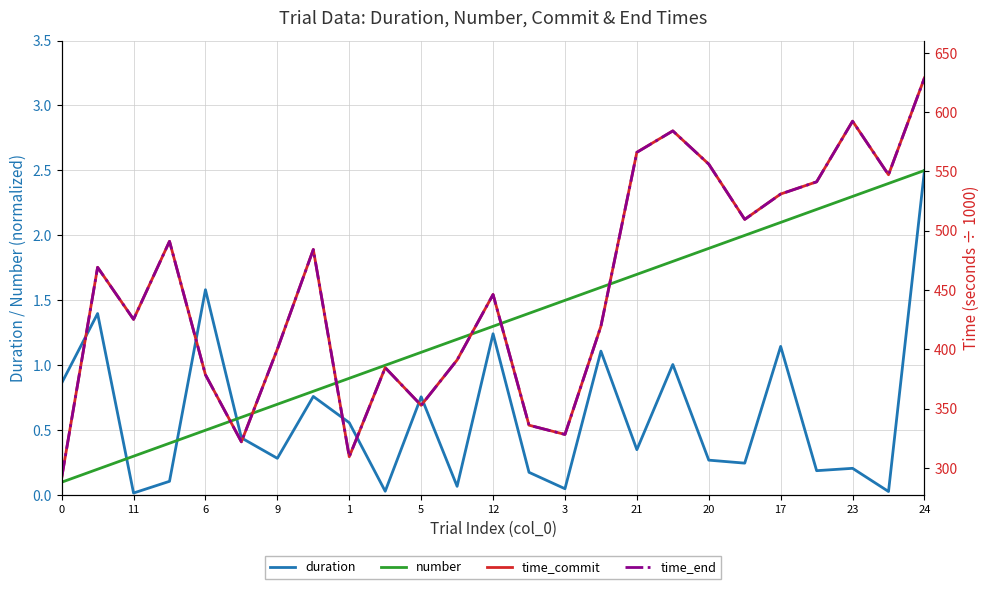

What are all the series names shown in the legend?

duration, number, time_commit, time_end